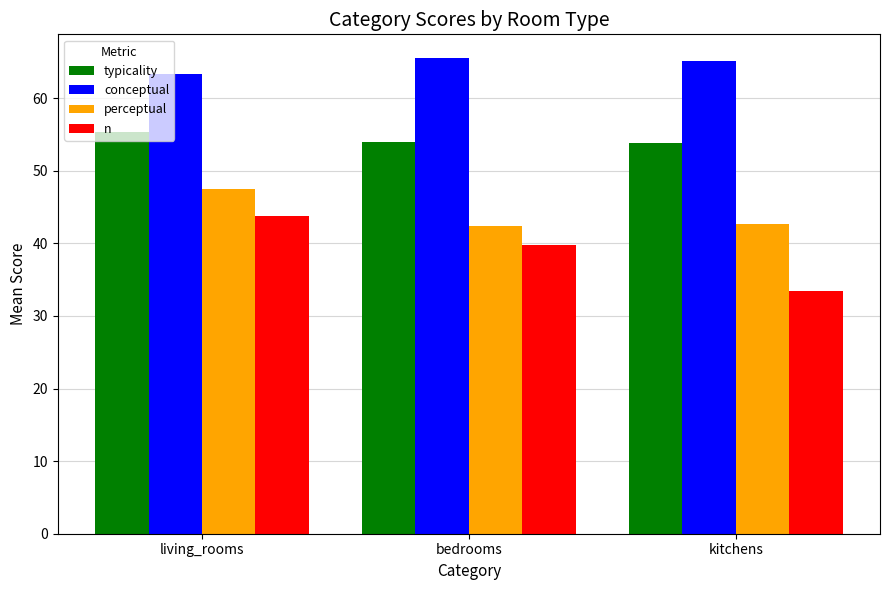

What is the label of the 2nd bar from the left?

bedrooms